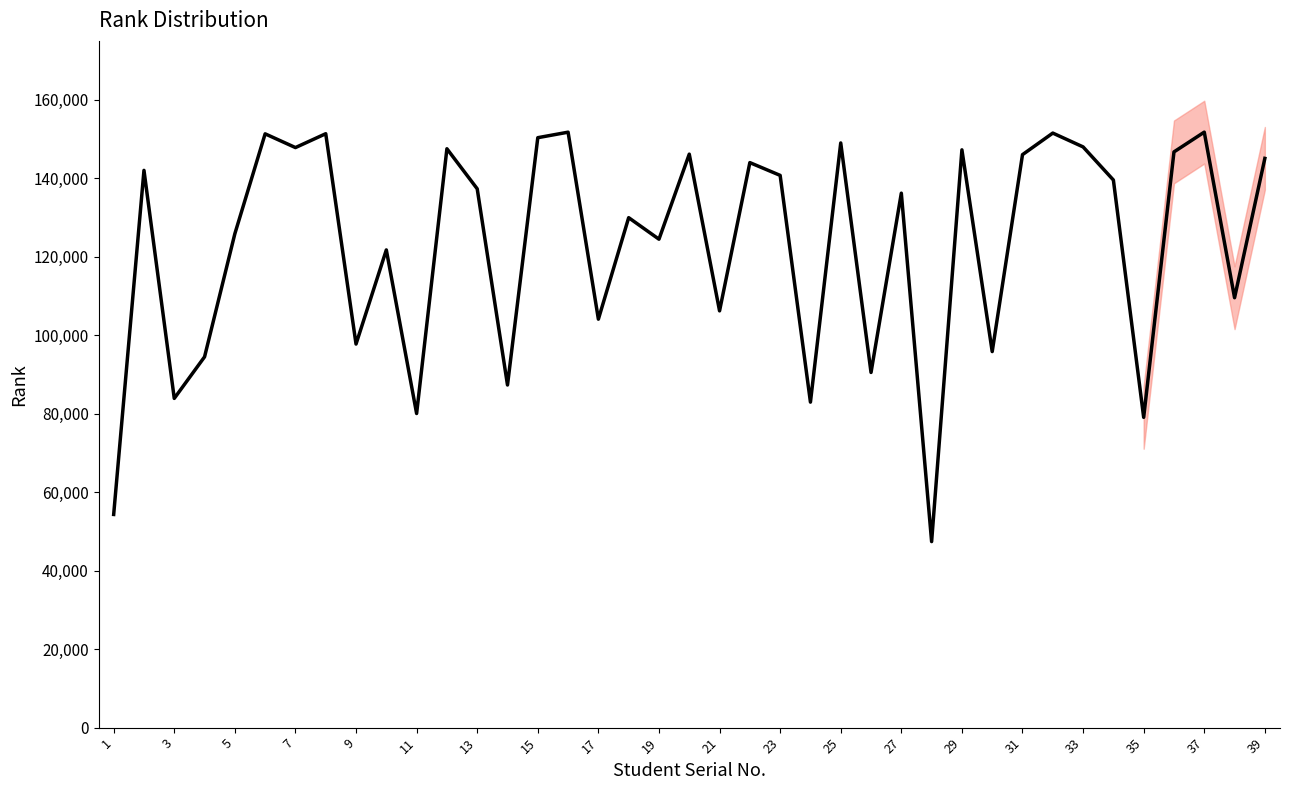

What is the value of the 6th point from the left?

151315